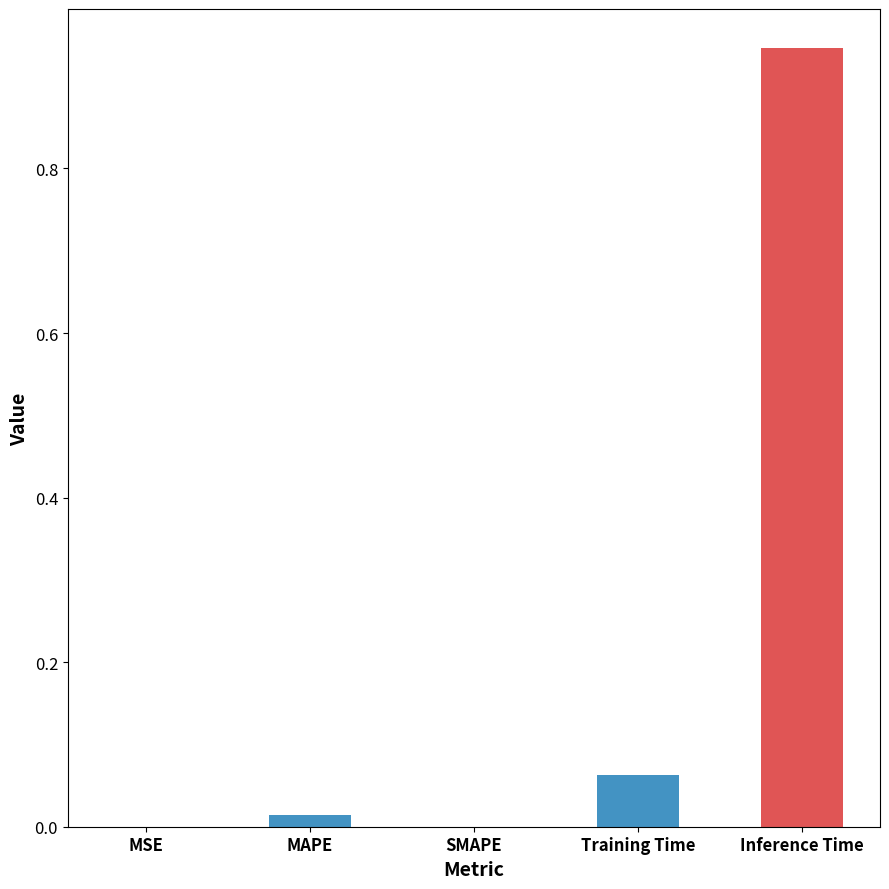

Are the bars horizontal?

No